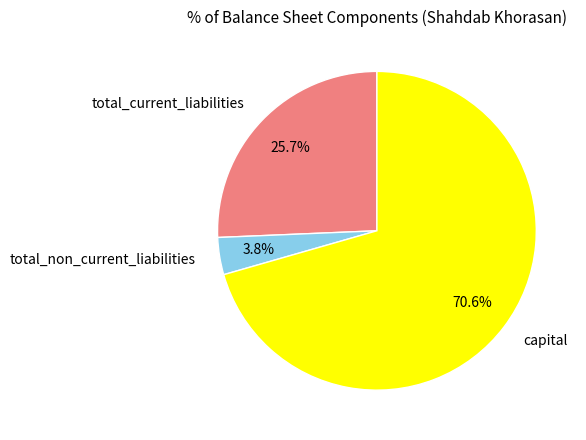

Does capital account for over 50% of the chart?

Yes